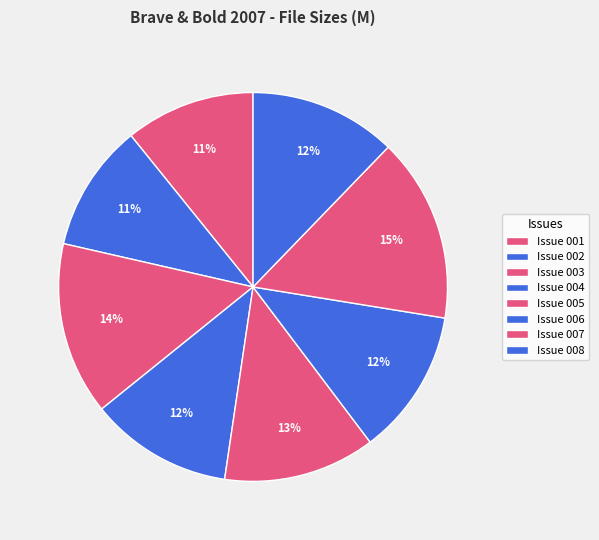

How many segments does this pie chart have?

8